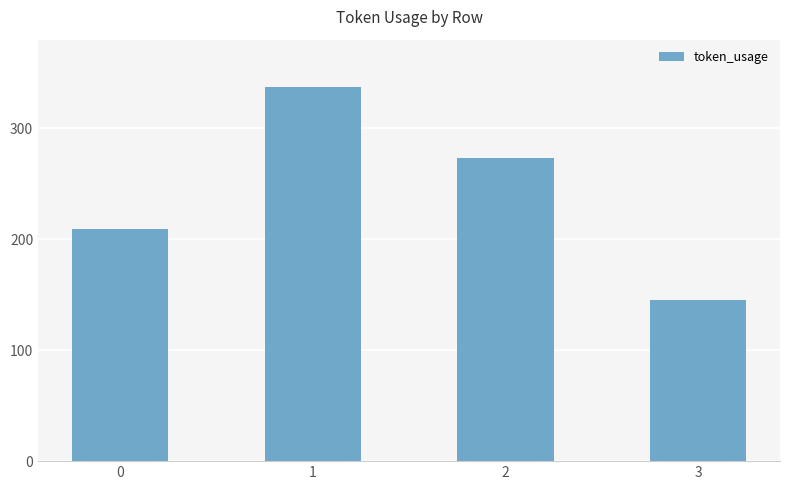

The value at 0 is 209. True or false?

True